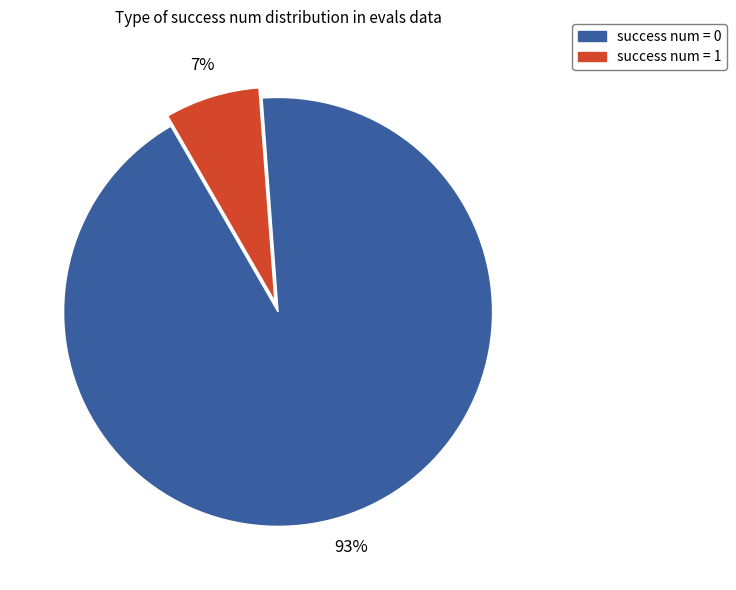

To the nearest percent, what is the difference between the largest and smallest slice percentages?

86%